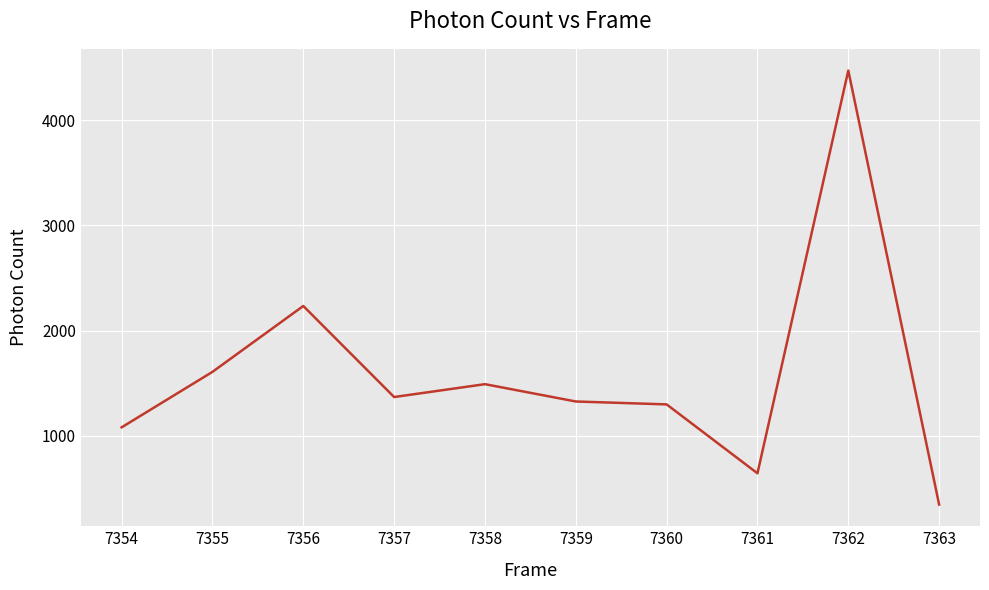

What is the sum of all values?

15879.8